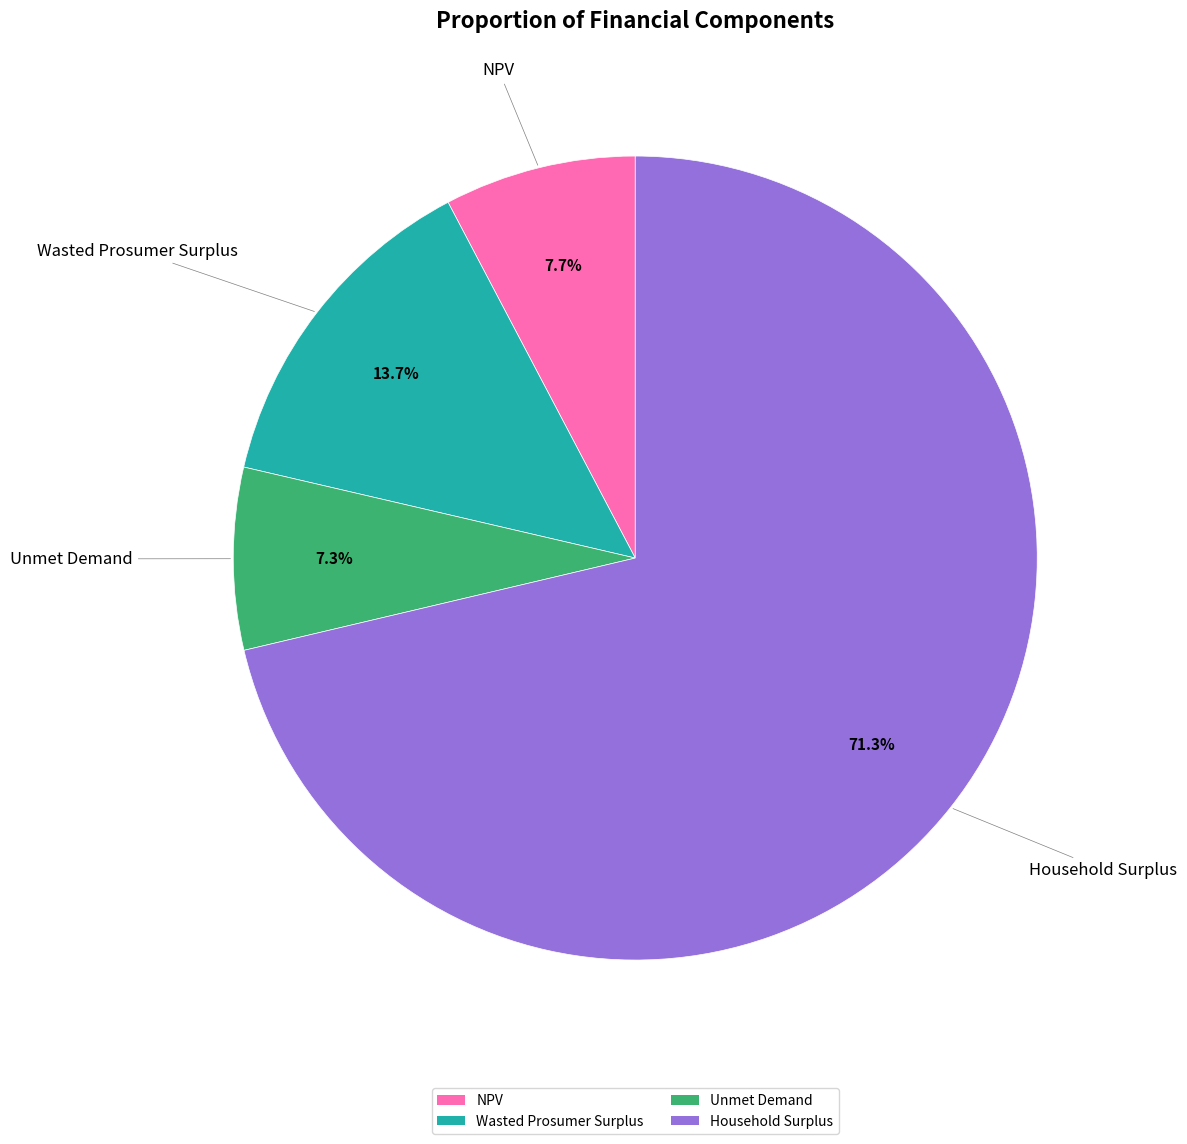

Count the number of slices in the pie.

4